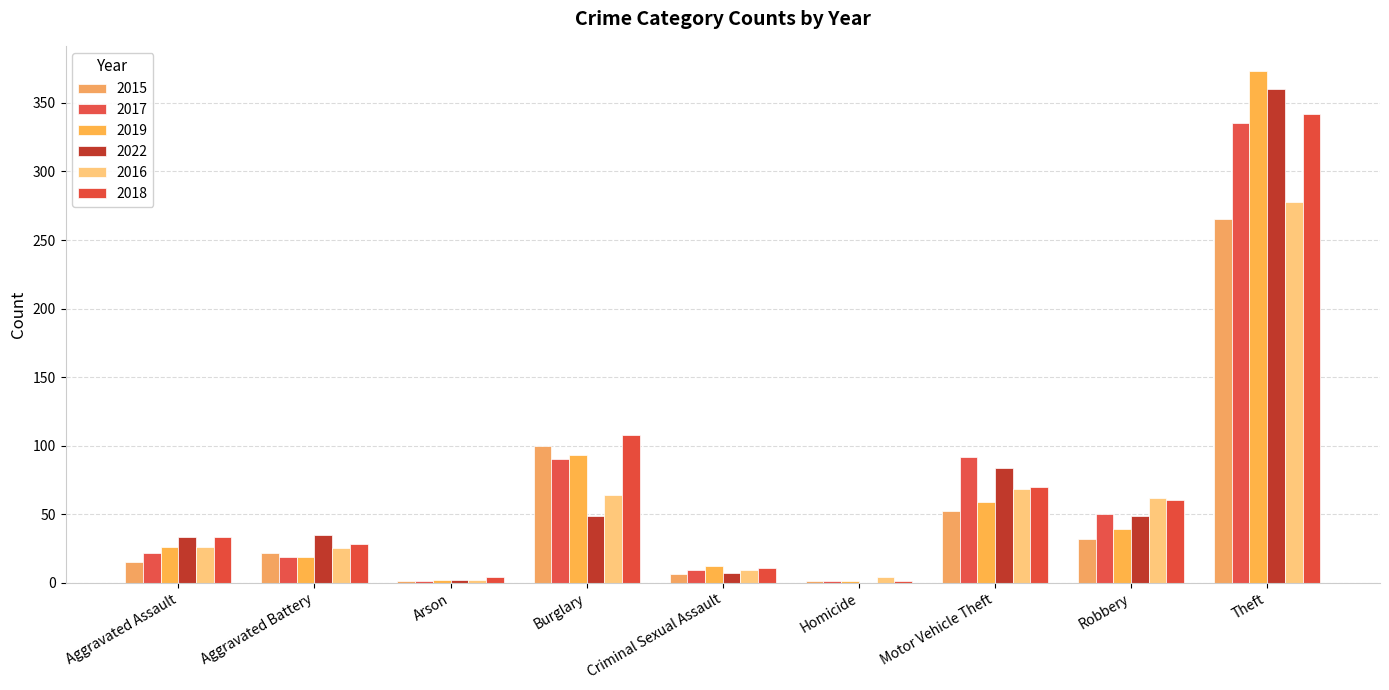

Rank the series at Homicide from lowest to highest value.

2022, 2015, 2017, 2019, 2018, 2016